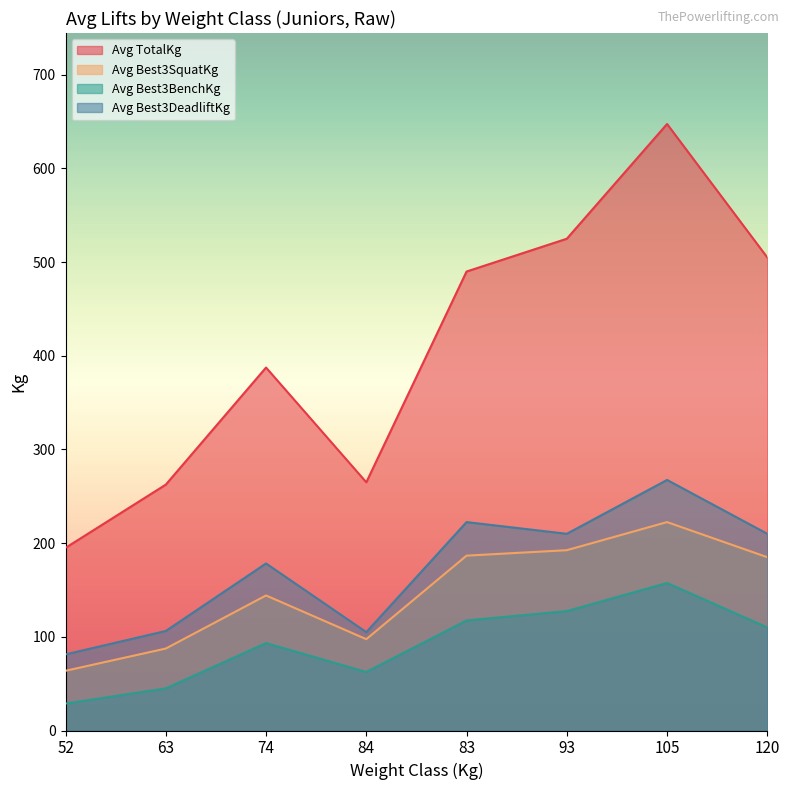

At which label does Avg Best3BenchKg first exceed 110?

83